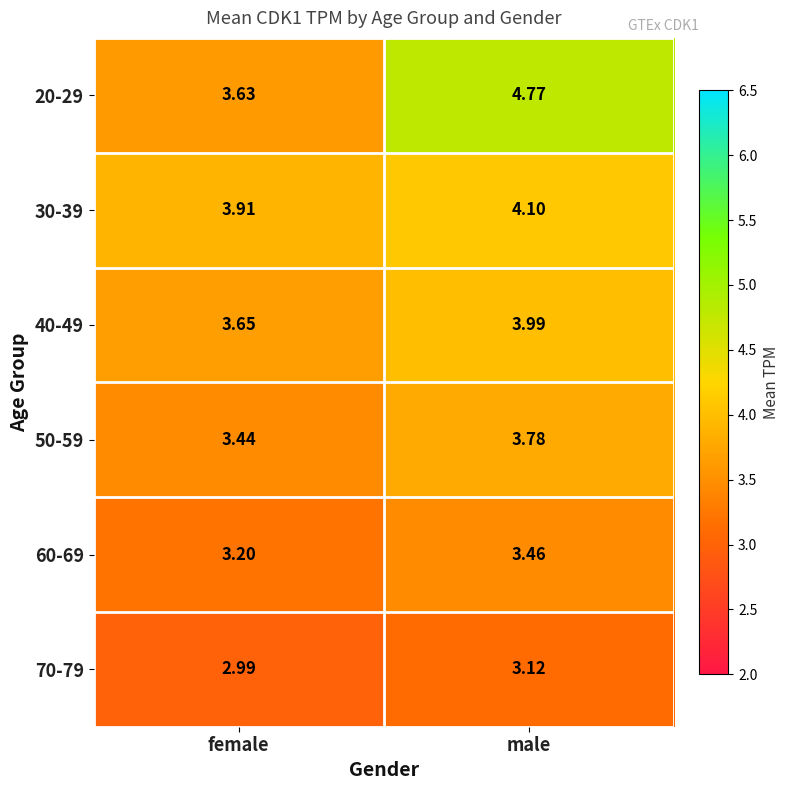

List the labels in order of 70-79 value, largest first.

male, female